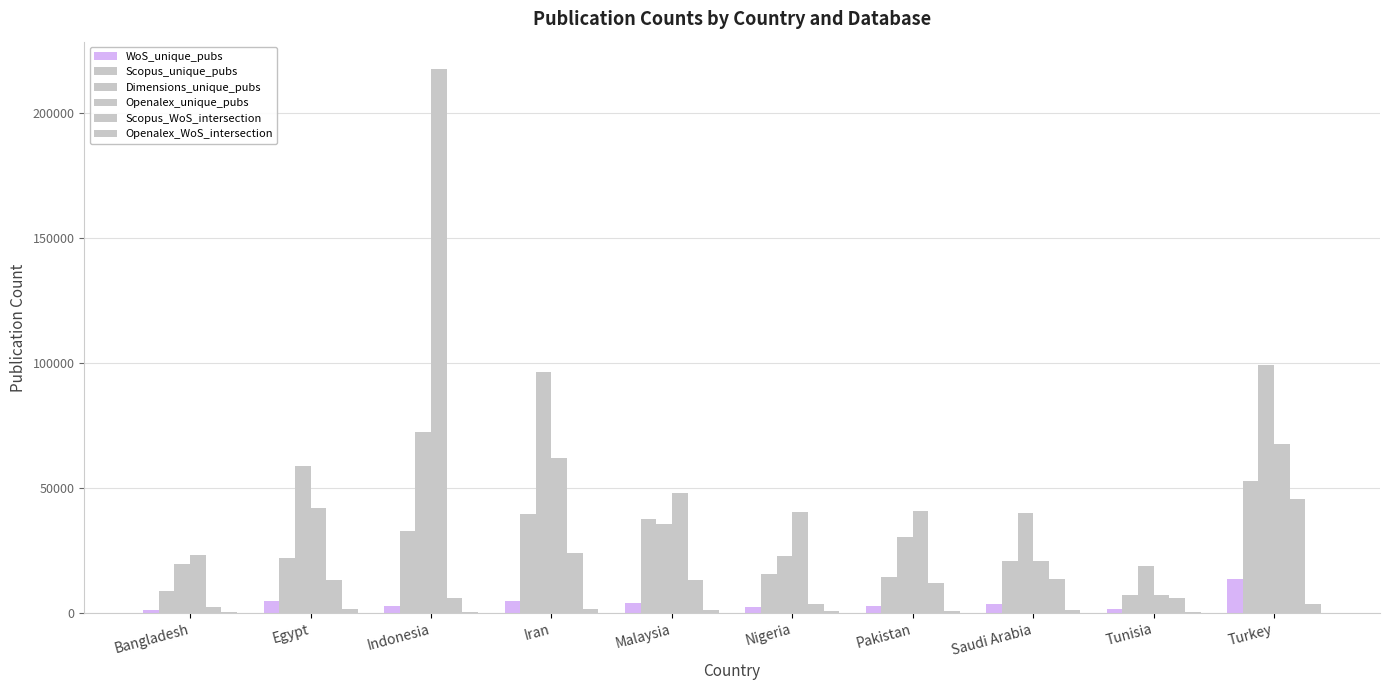

What position from the right is Iran?

7